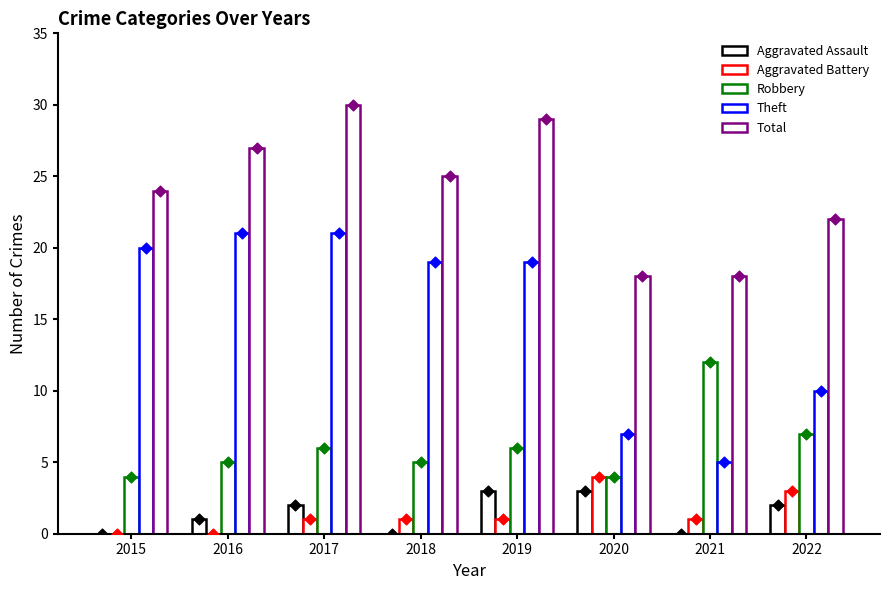

Is the value of Aggravated Assault at 2017 greater than the value of Aggravated Battery at 2016?

Yes